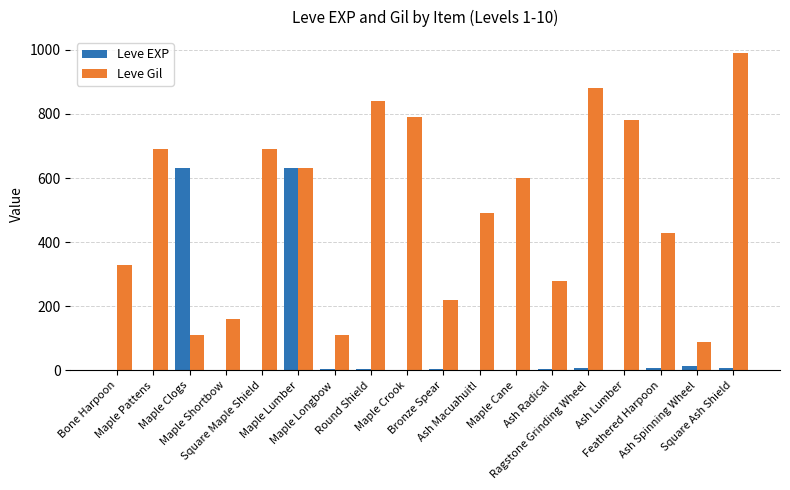

Which series has the largest total across all categories?

Leve Gil